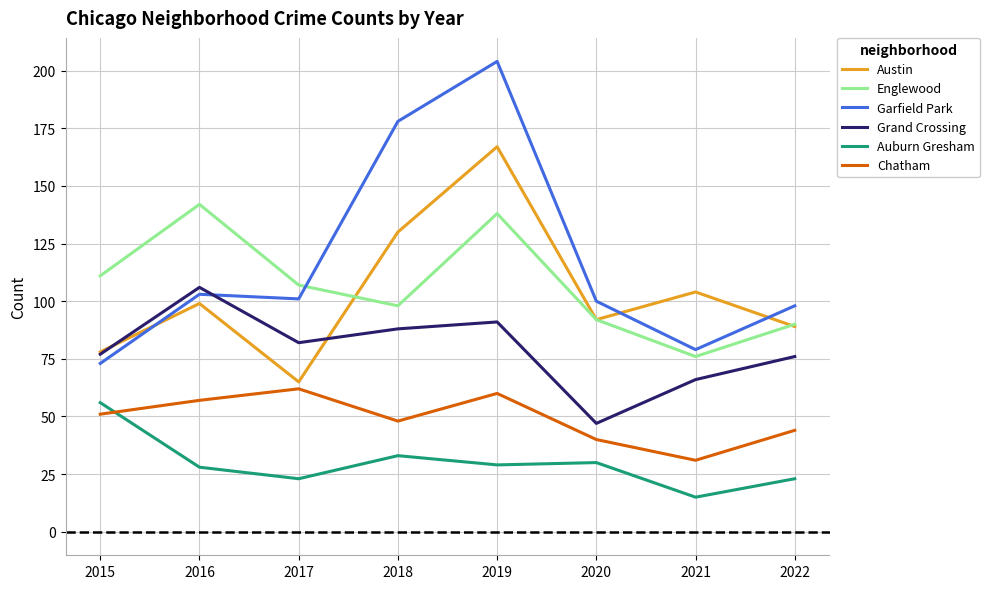

Reading left to right, extract all data points from this chart.

Austin: 2015=78	2016=99	2017=65	2018=130	2019=167	2020=92	2021=104	2022=89
Englewood: 2015=111	2016=142	2017=107	2018=98	2019=138	2020=92	2021=76	2022=90
Garfield Park: 2015=73	2016=103	2017=101	2018=178	2019=204	2020=100	2021=79	2022=98
Grand Crossing: 2015=77	2016=106	2017=82	2018=88	2019=91	2020=47	2021=66	2022=76
Auburn Gresham: 2015=56	2016=28	2017=23	2018=33	2019=29	2020=30	2021=15	2022=23
Chatham: 2015=51	2016=57	2017=62	2018=48	2019=60	2020=40	2021=31	2022=44